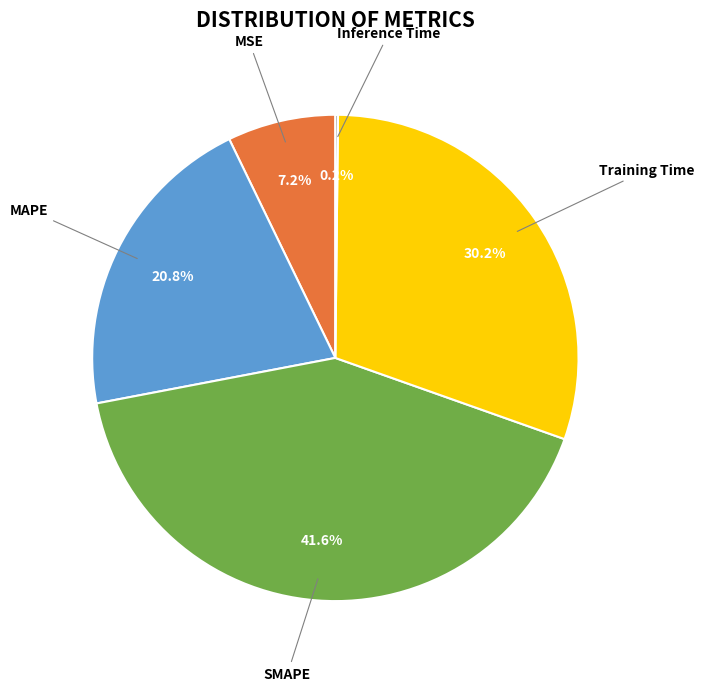

Is SMAPE the majority of the pie?

No